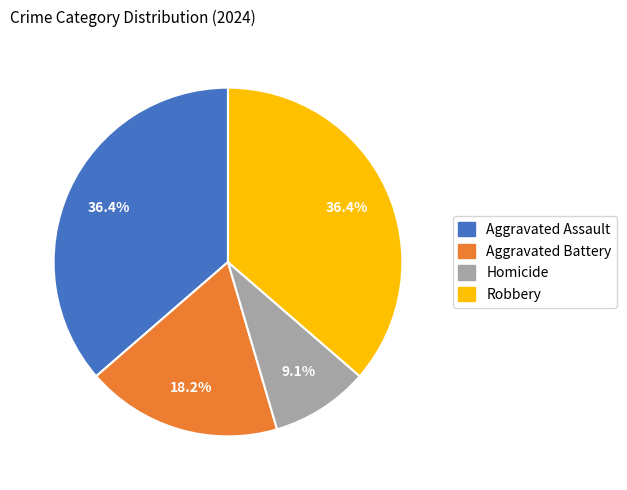

Is Aggravated Battery the majority of the pie?

No